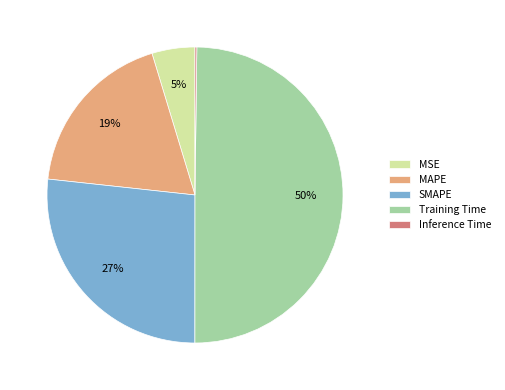

Does MAPE account for over 50% of the chart?

No